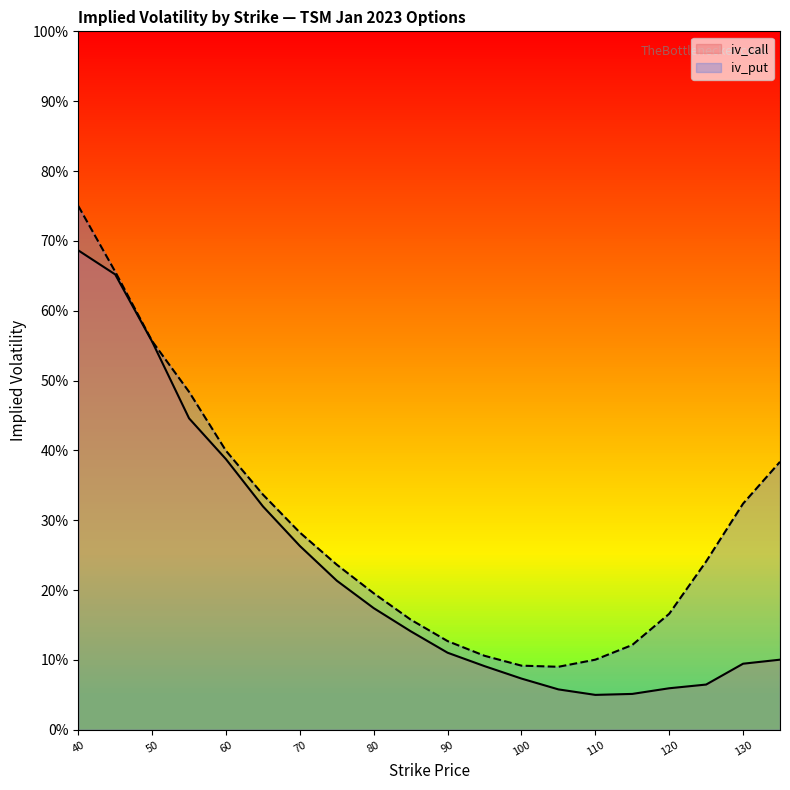

How many interior local valleys does the iv_put series have?

1